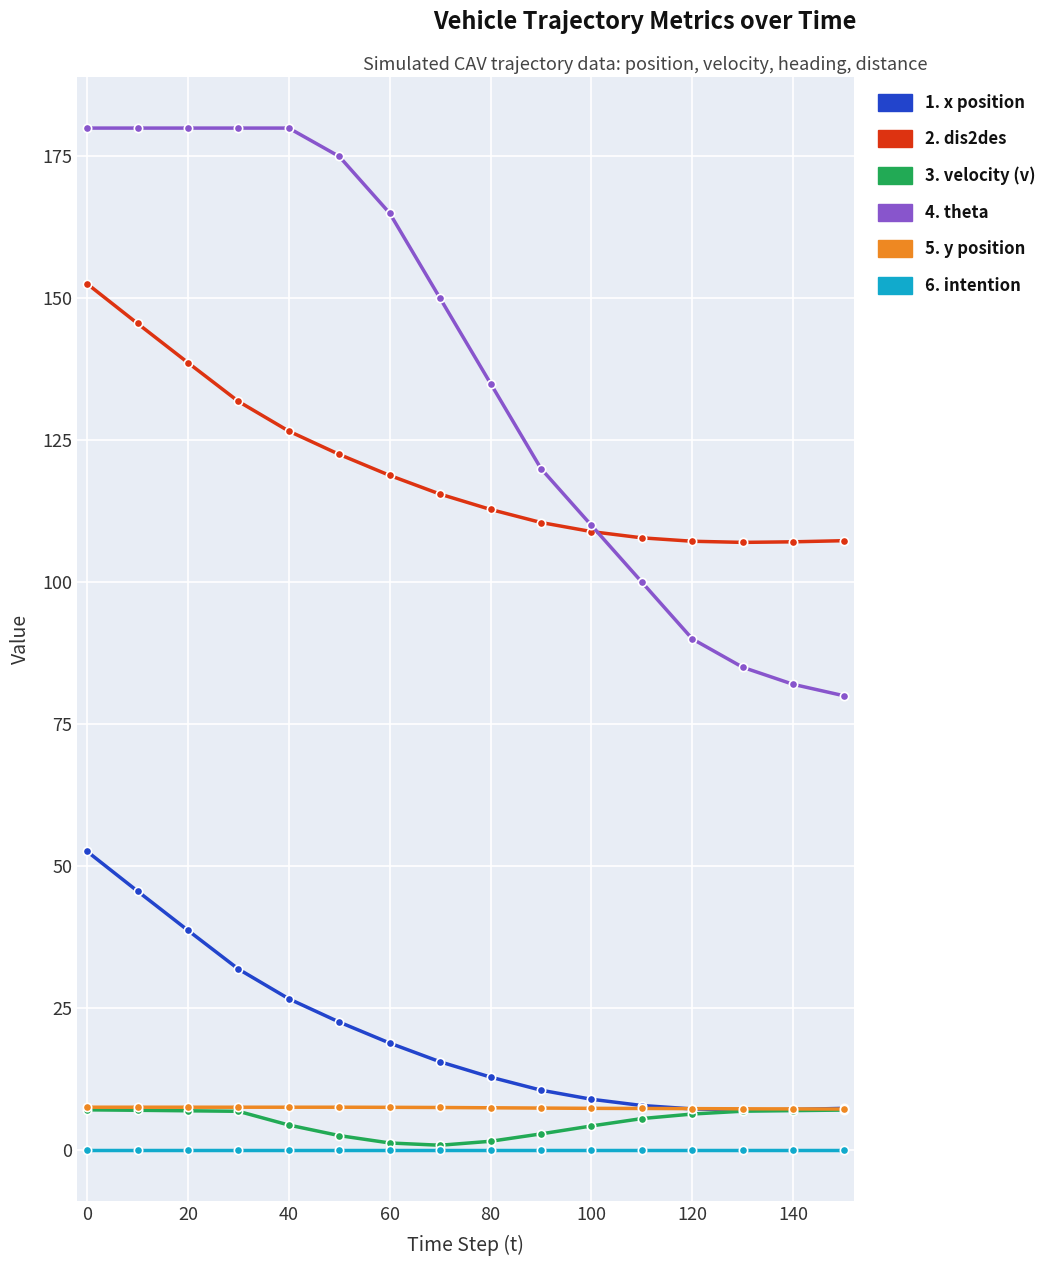

Is this an area chart (filled region under the line)?

No